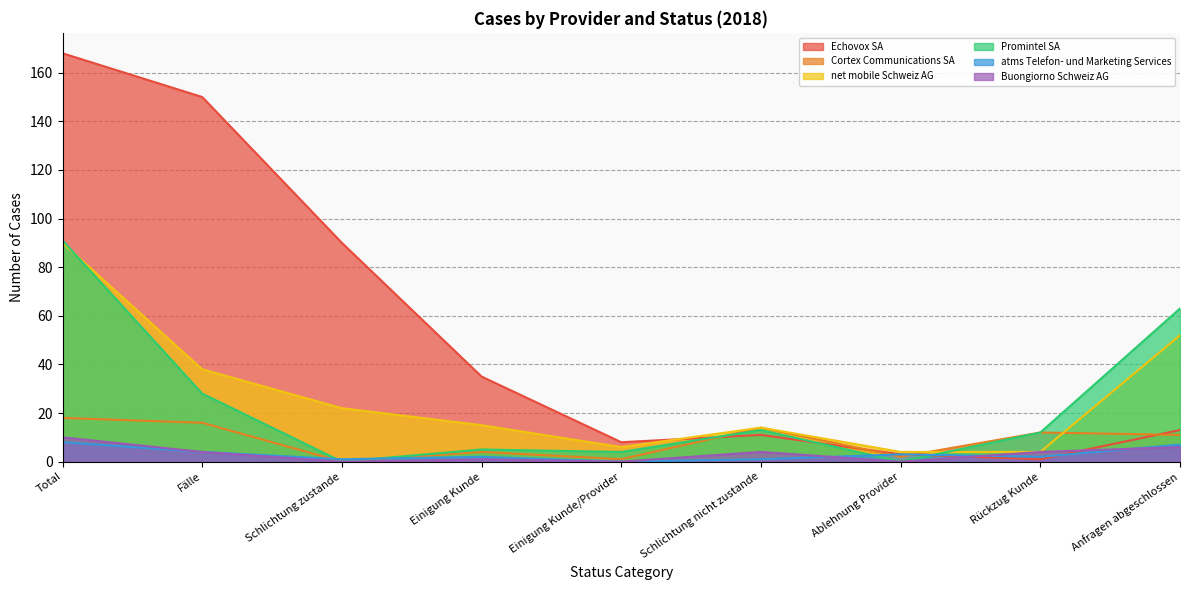

Rank the series by their maximum value, from lowest to highest.

atms Telefon- und Marketing Services, Buongiorno Schweiz AG, Cortex Communications SA, net mobile Schweiz AG, Promintel SA, Echovox SA